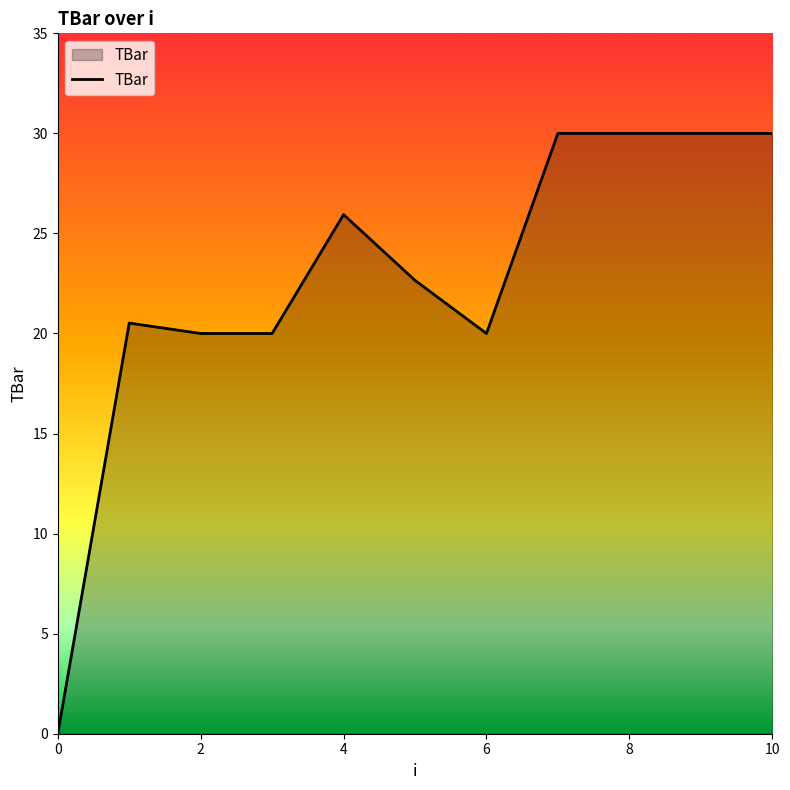

What is the difference between the maximum and minimum values?

30.0